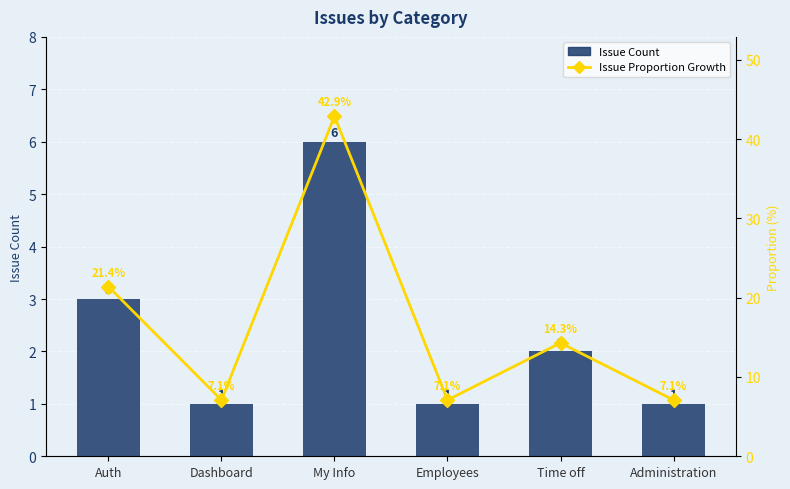

At which category does the chart reach its peak across all series?

My Info